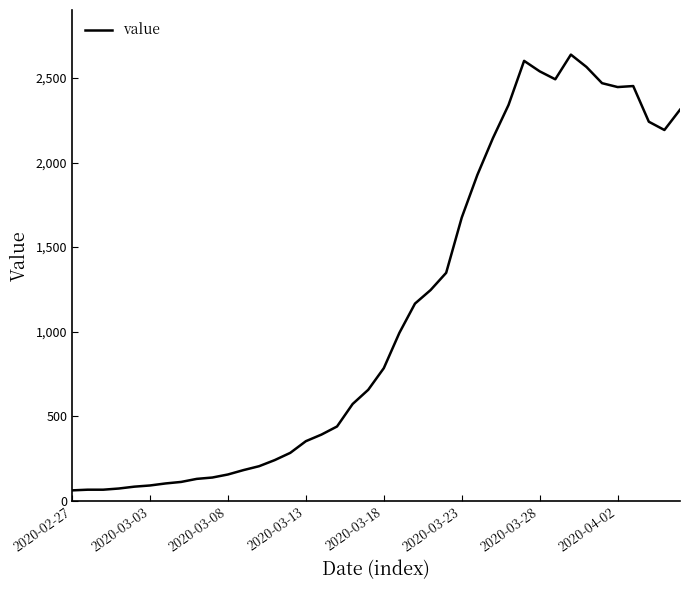

Does the chart display data point markers on the line(s)?

No